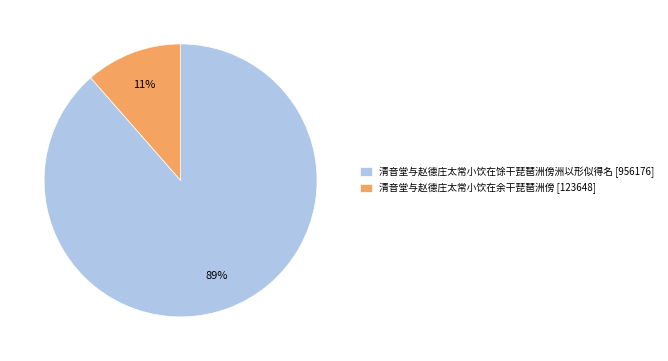

Which category has the smallest portion of the pie?

清音堂与赵德庄太常小饮在余干琵琶洲傍